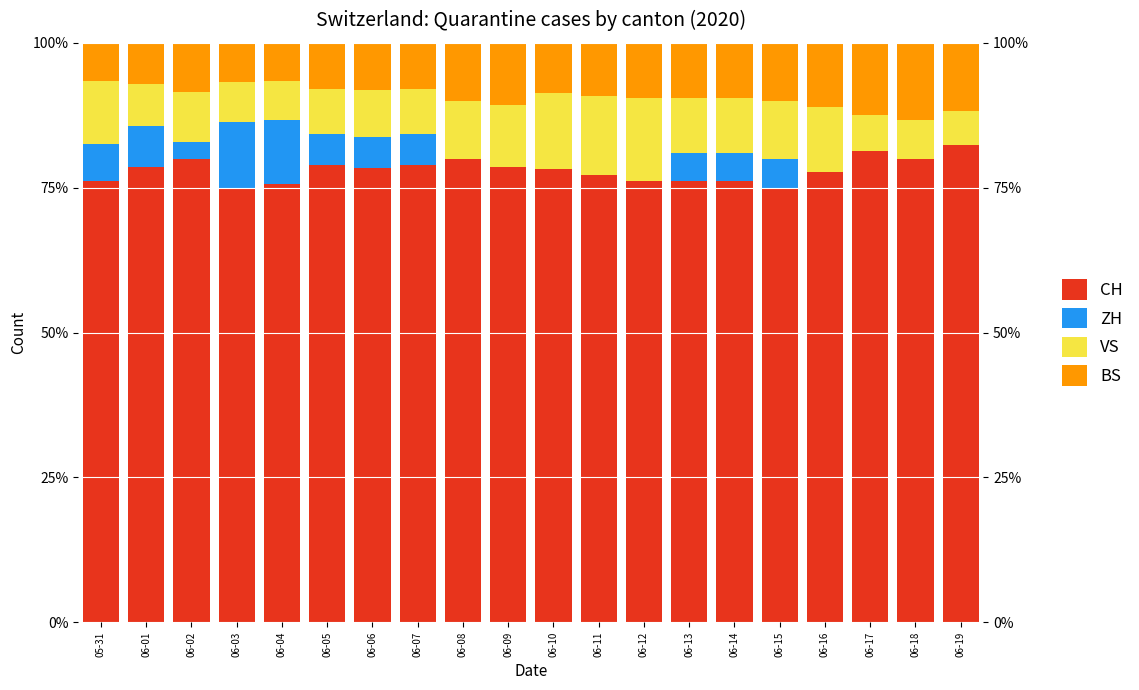

What is the spread (max minus min) of values at 06-10?

78.3